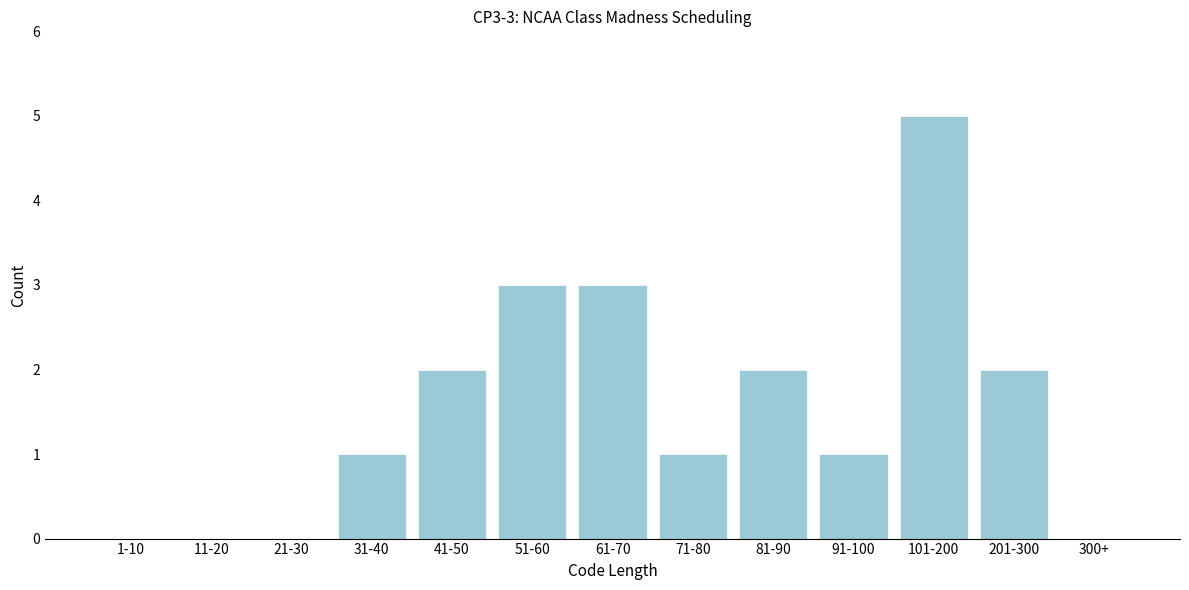

Reading right to left, list all the values displayed in this chart.

300+=0	201-300=2	101-200=5	91-100=1	81-90=2	71-80=1	61-70=3	51-60=3	41-50=2	31-40=1	21-30=0	11-20=0	1-10=0